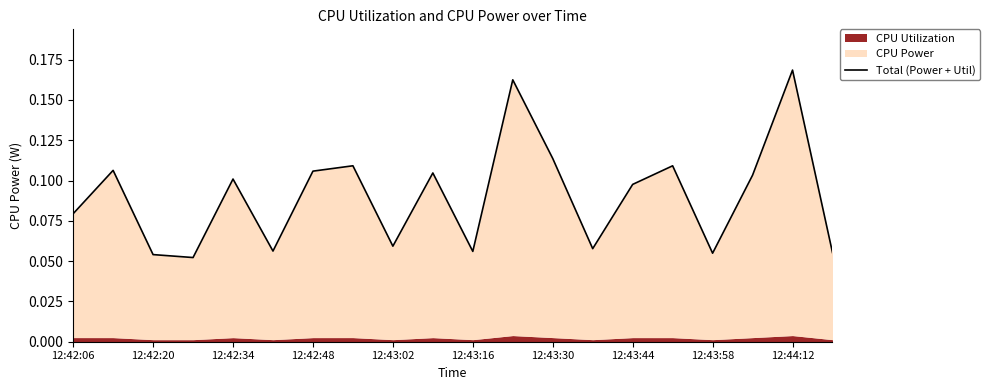

How many interior local peaks (higher than both neighbors) does the data have?

7